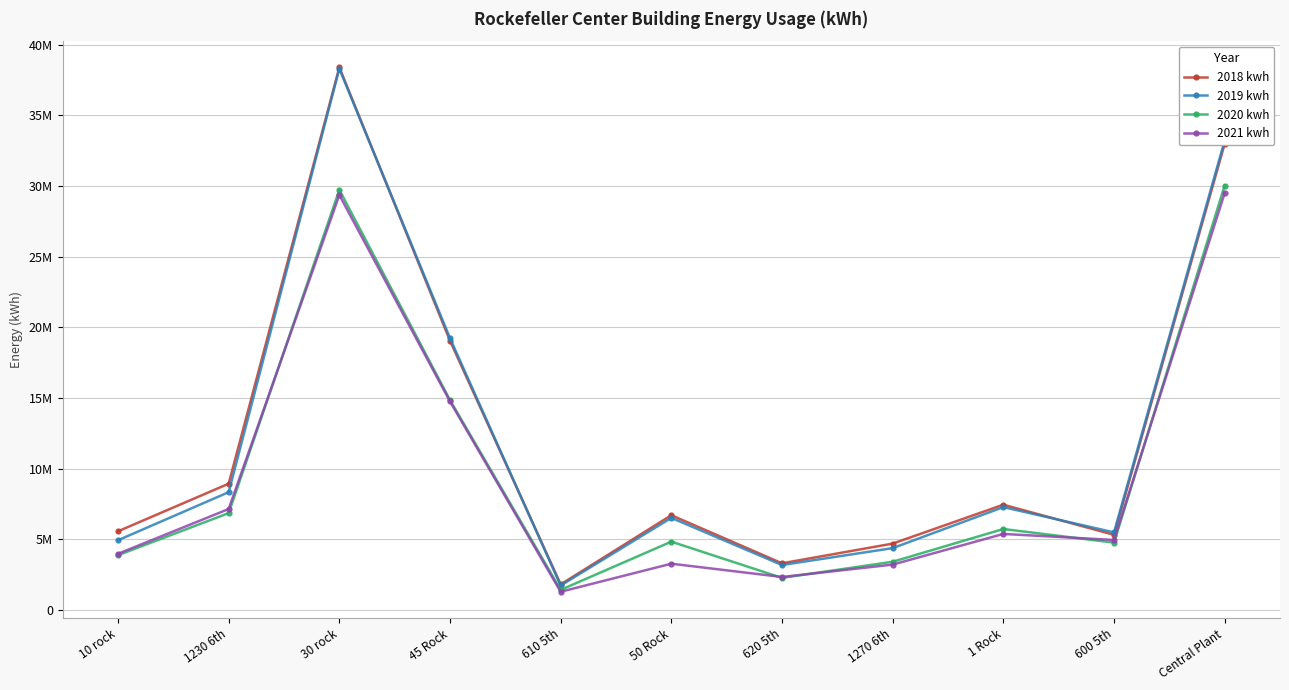

Between 1230 6th and 1270 6th, which is larger?

1230 6th